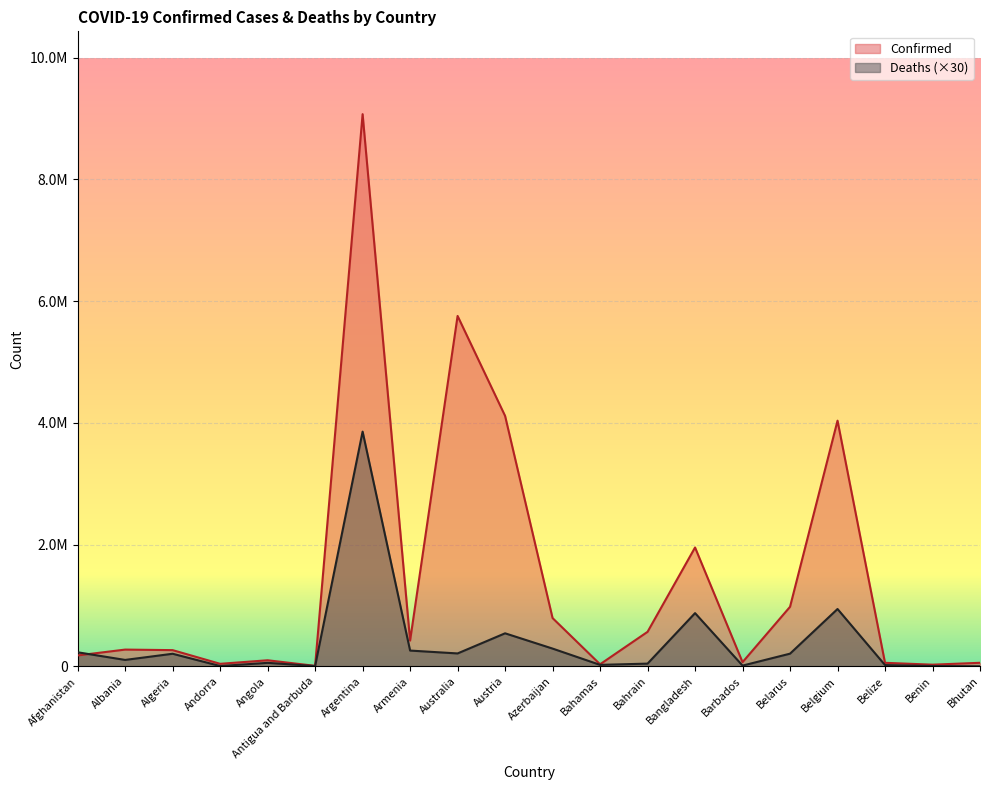

What is the smallest value displayed?

600